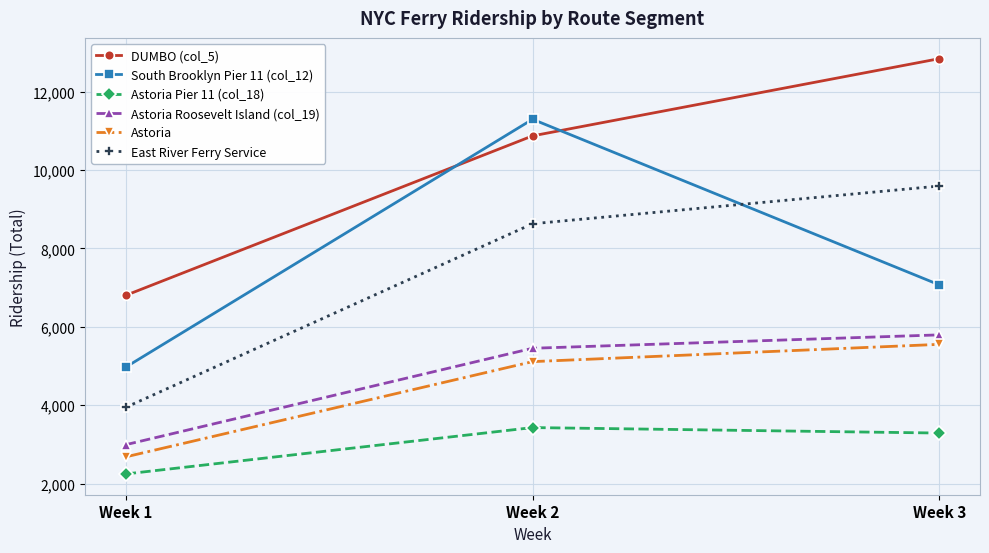

What is the maximum value shown in the chart?

12845